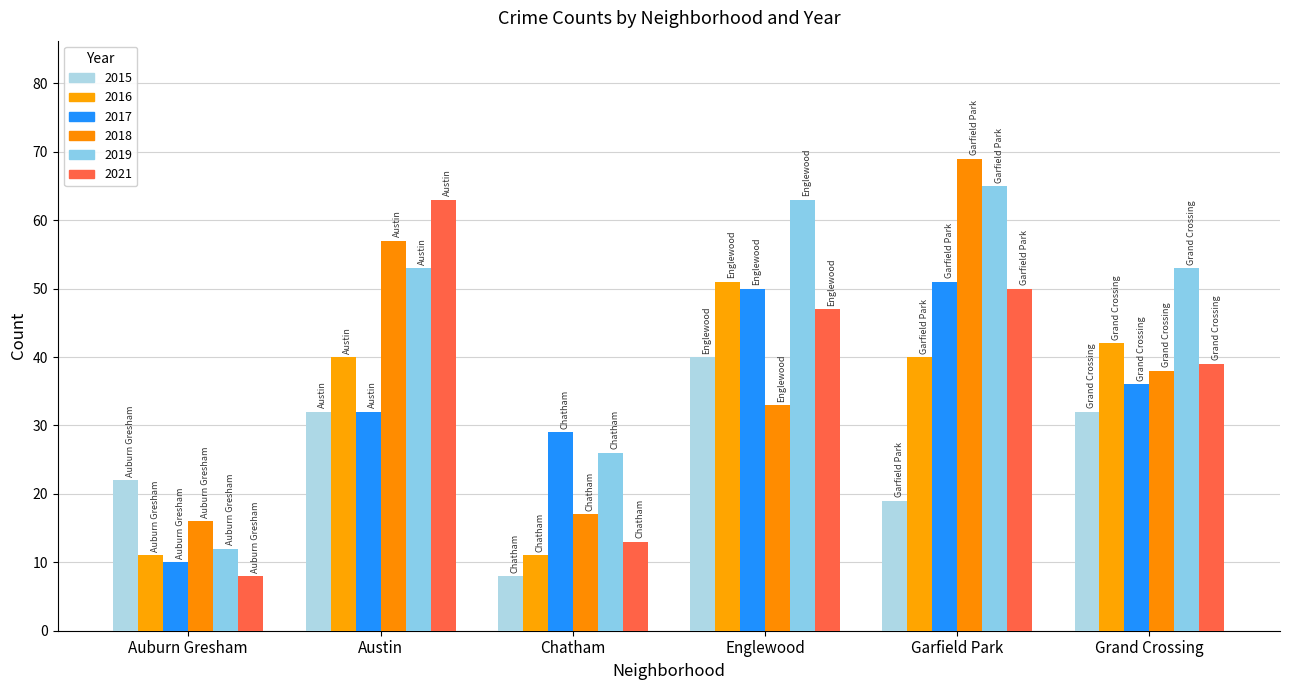

How many data points does each series have?

6